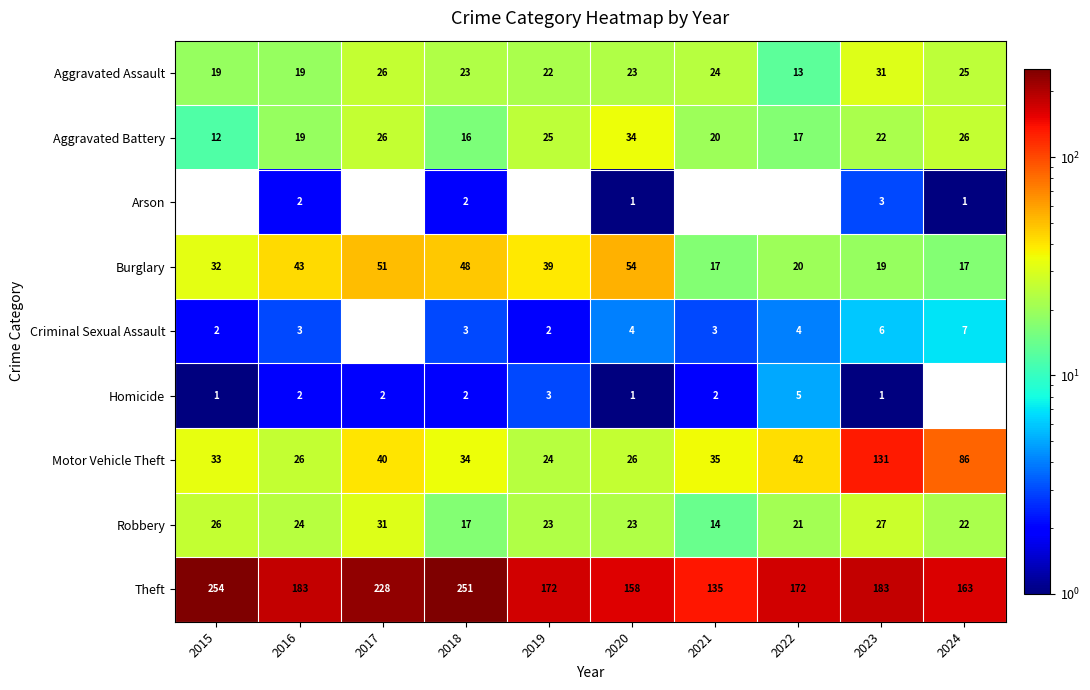

What is the difference between the highest and lowest values at 2016?

181